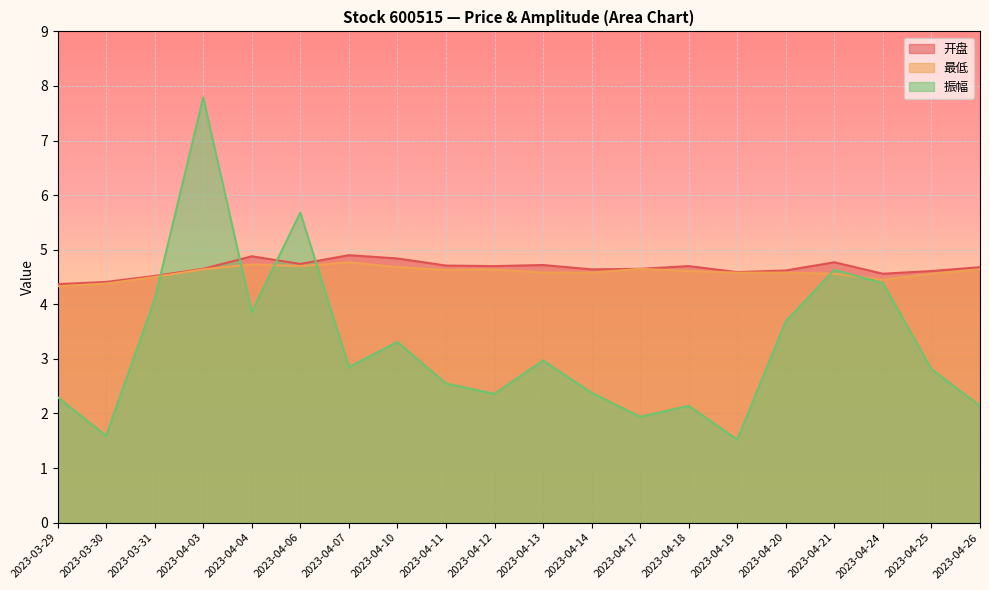

Read the 开盘 value at 2023-04-26.

4.7